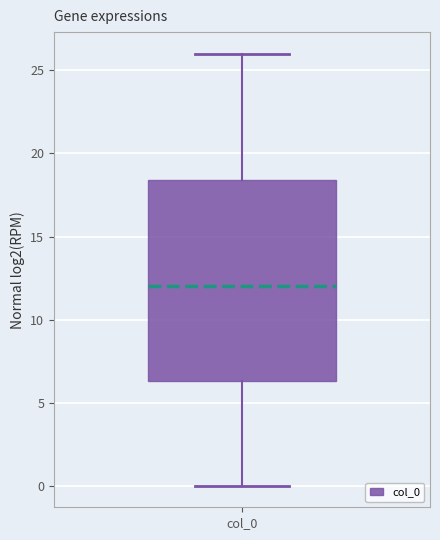

Read this box plot against the y-axis: the position of the median line, the range covered by the box, and the ends of both whiskers. The values are not printed on the chart, so give them approximately, as read against the axis.

median 12.0, box 6.5 to 18.5, whiskers 0.0 to 26.0